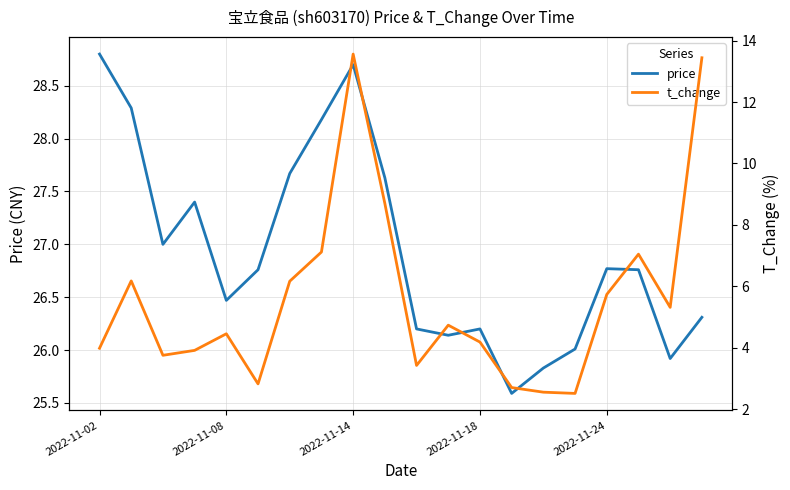

The value of price at 2022-11-24 is 11.2. True or false?

False